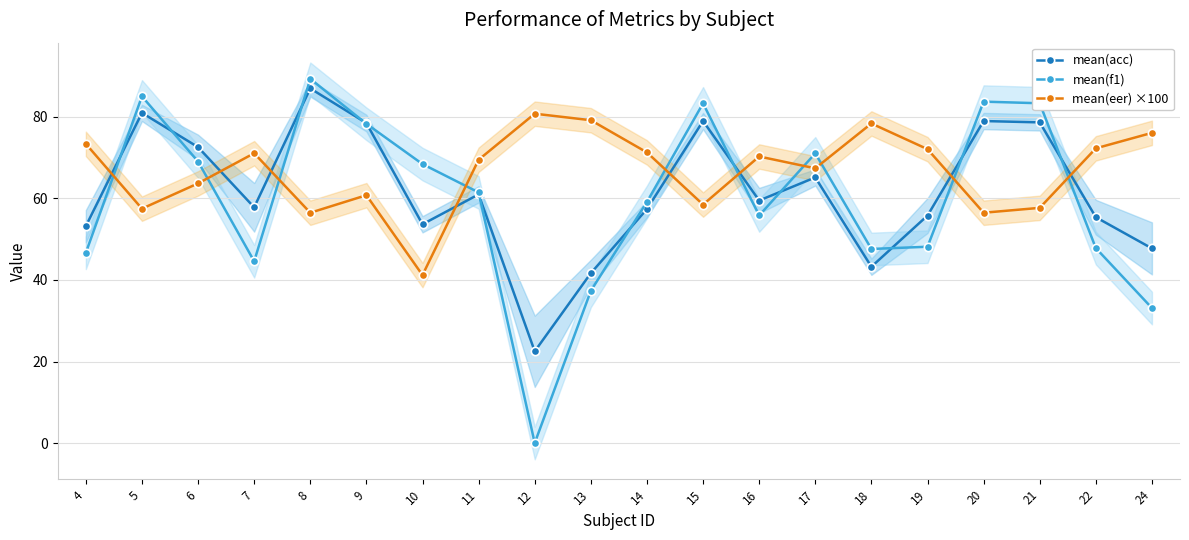

What is the value of the mean(f1) point at the 1st from the left?

46.7